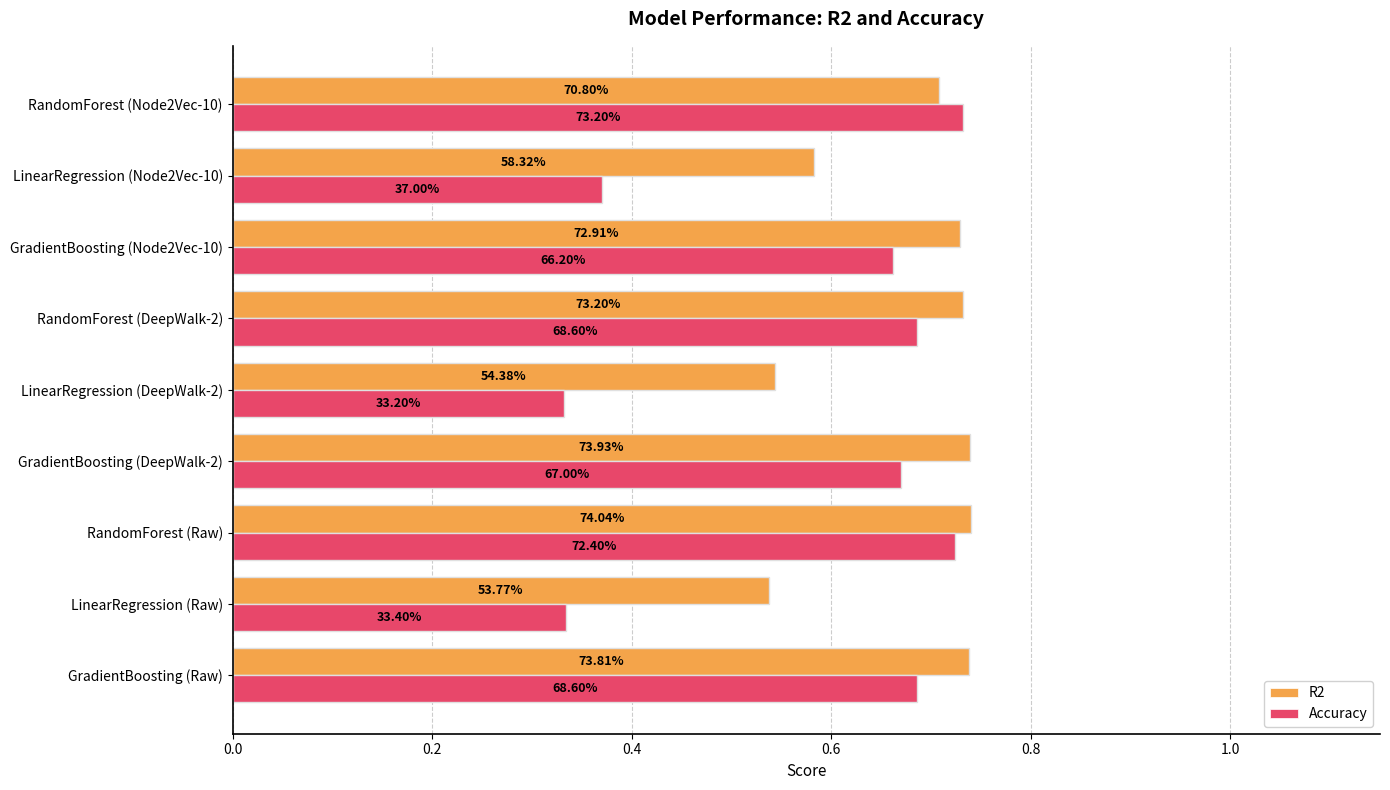

What is the sum of all Accuracy values?

5.2